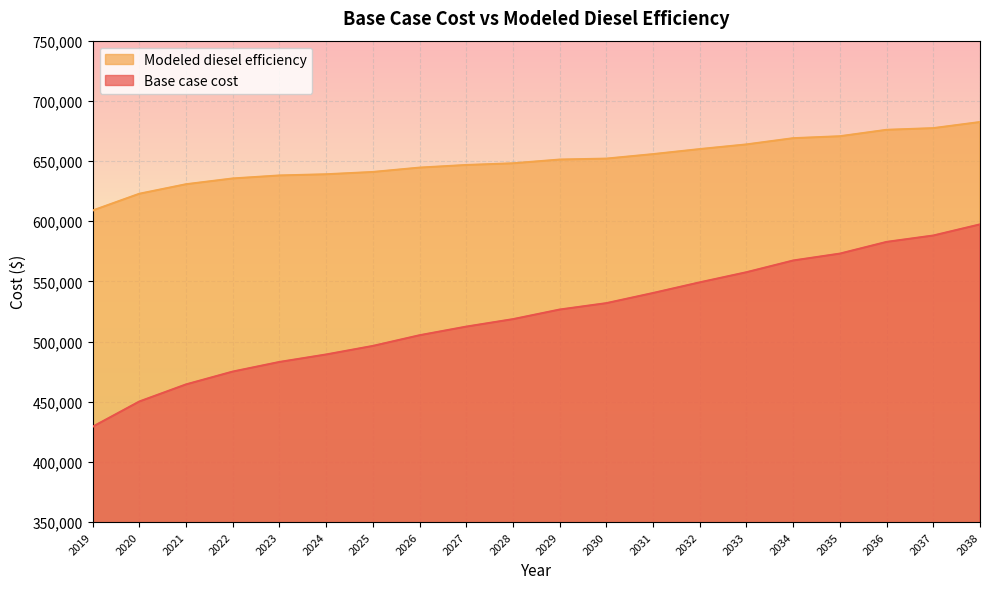

Reading left to right, list all the values displayed in this chart.

Base case cost: 429201.2	450166.3	464372.8	475027.6	483018.7	489234.0	496337.2	505216.3	512382.7	518588.0	526566.3	531885.2	540314.8	549172.4	557580.6	567316.1	573049.2	582776.9	588082.9	597328.3
Modeled diesel efficiency: 608852.5	622786.6	630696.6	635495.1	637986.7	638975.7	640881.2	644507.8	646681.6	648083.5	651196.5	651988.8	655703.9	659900.6	663779.1	668952.5	670573.5	675910.2	677309.3	682370.0